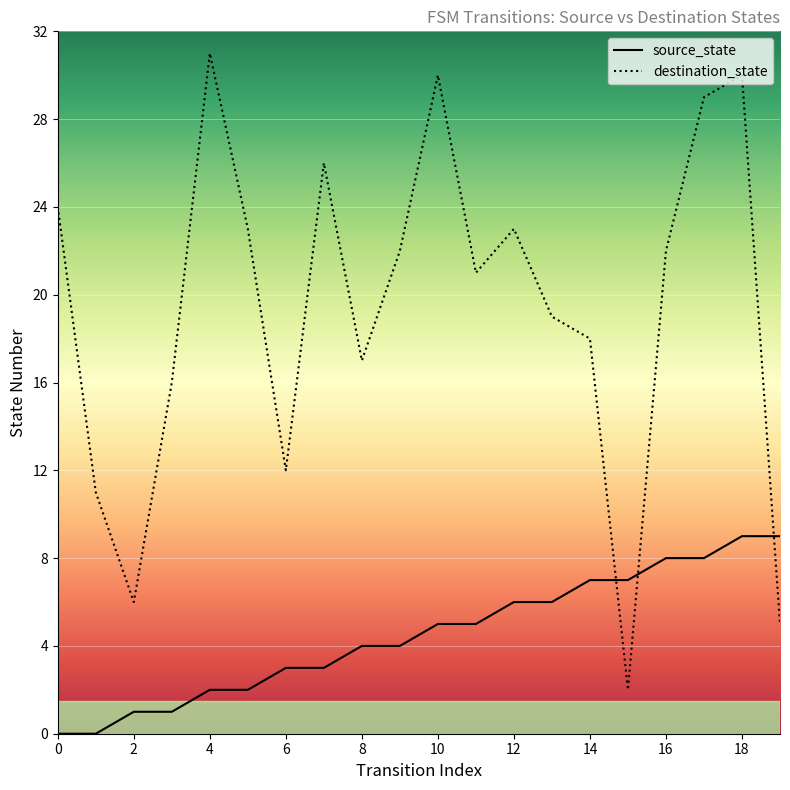

True or false: source_state has more than 0 points higher than both neighbors.

False